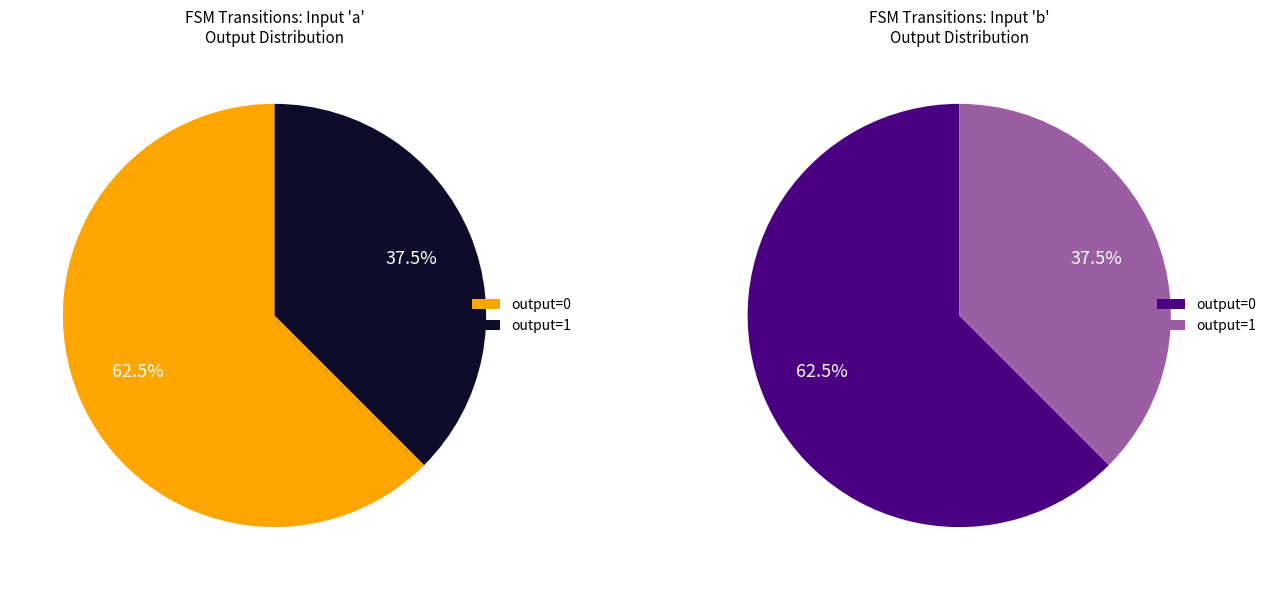

Which slice is the smallest?

output_symbol=1 (input a)